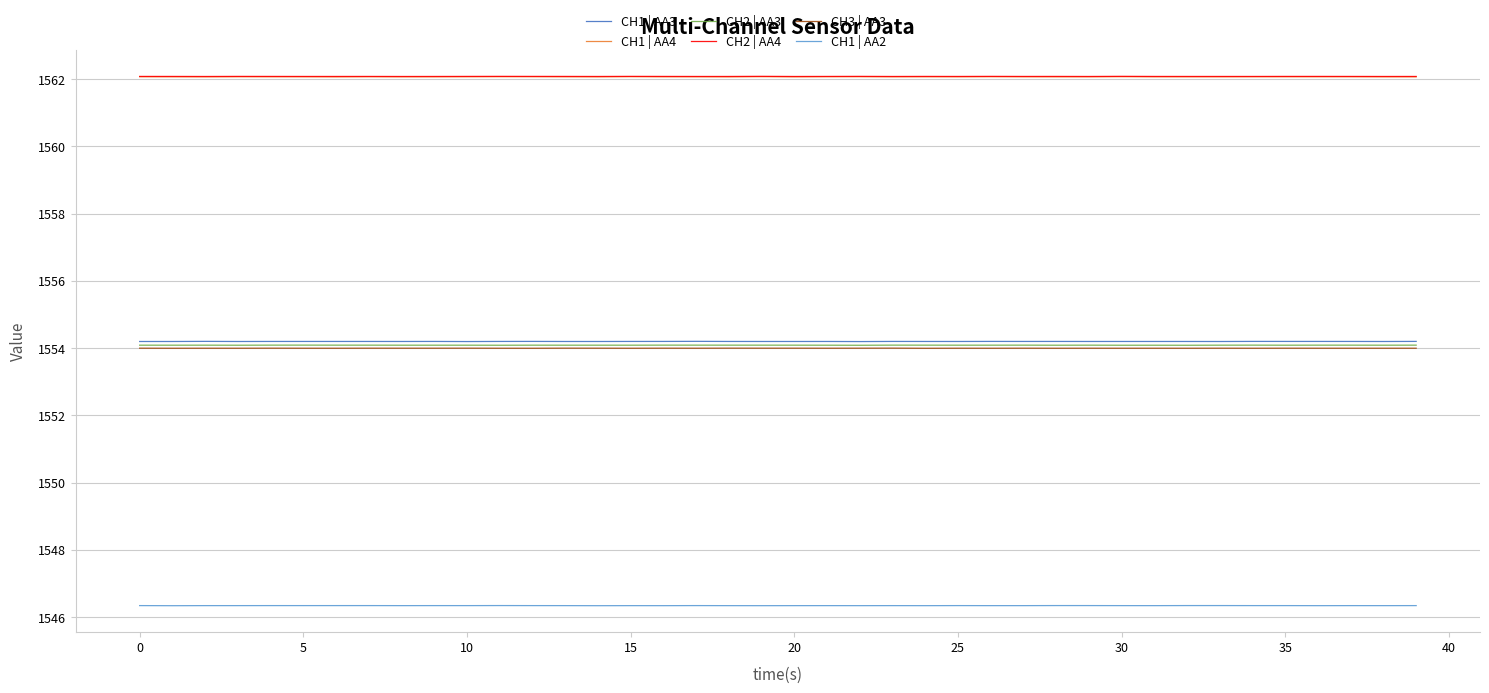

What is the sum of all CH1 | AA3 values?

62168.0